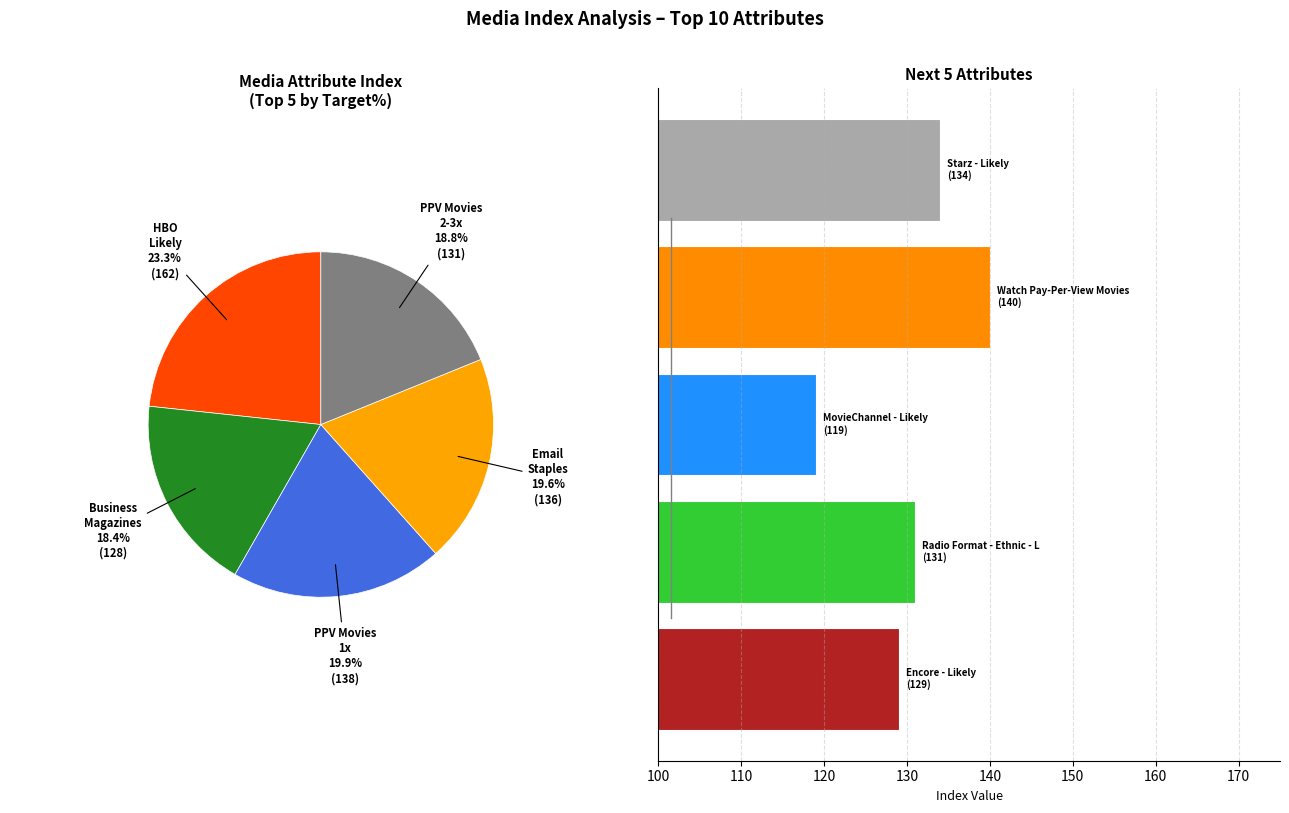

True or false: Watch Pay-Per-View Movies 2-3 Times accounts for 18% of the total.

False